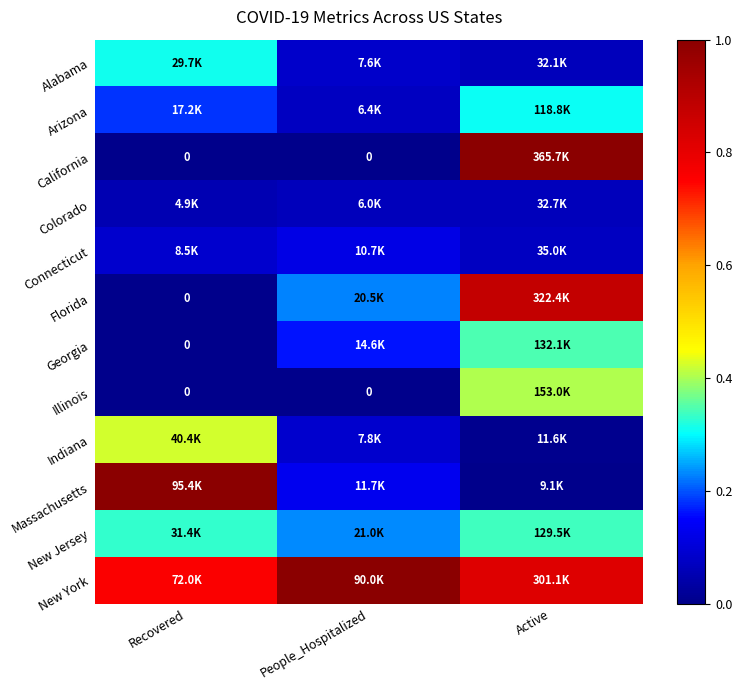

Is it true that Massachusetts equals 1.6 at Recovered?

False